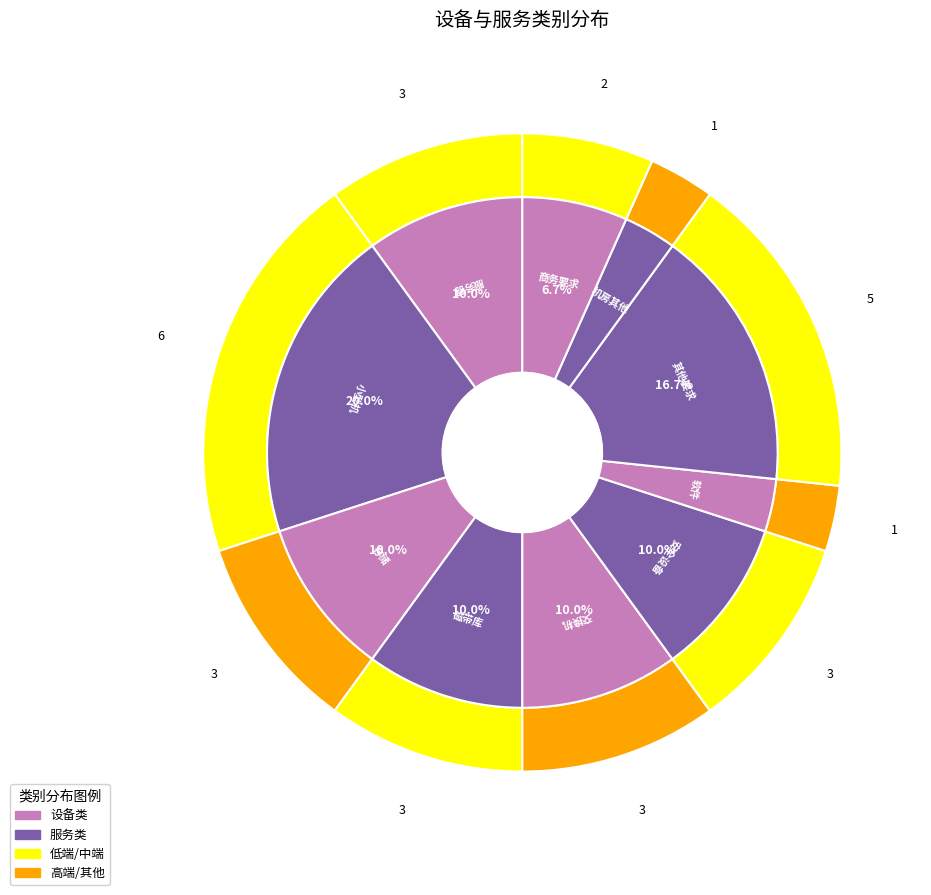

How many segments does this pie chart have?

10